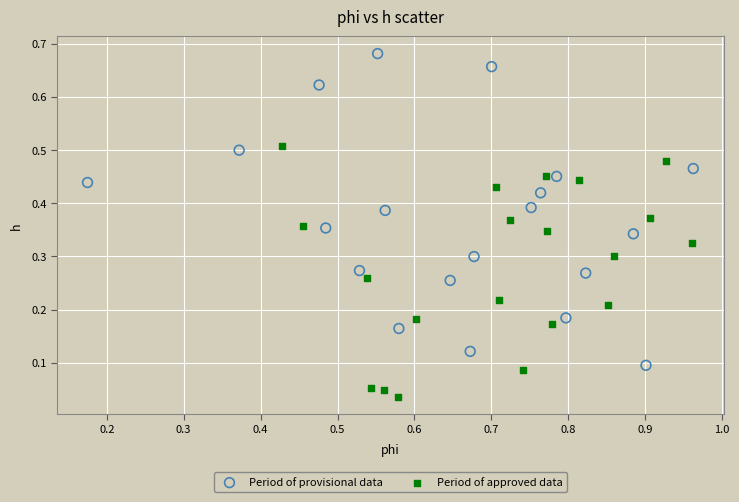

Which series contains the lowest Y value?

Period of approved data